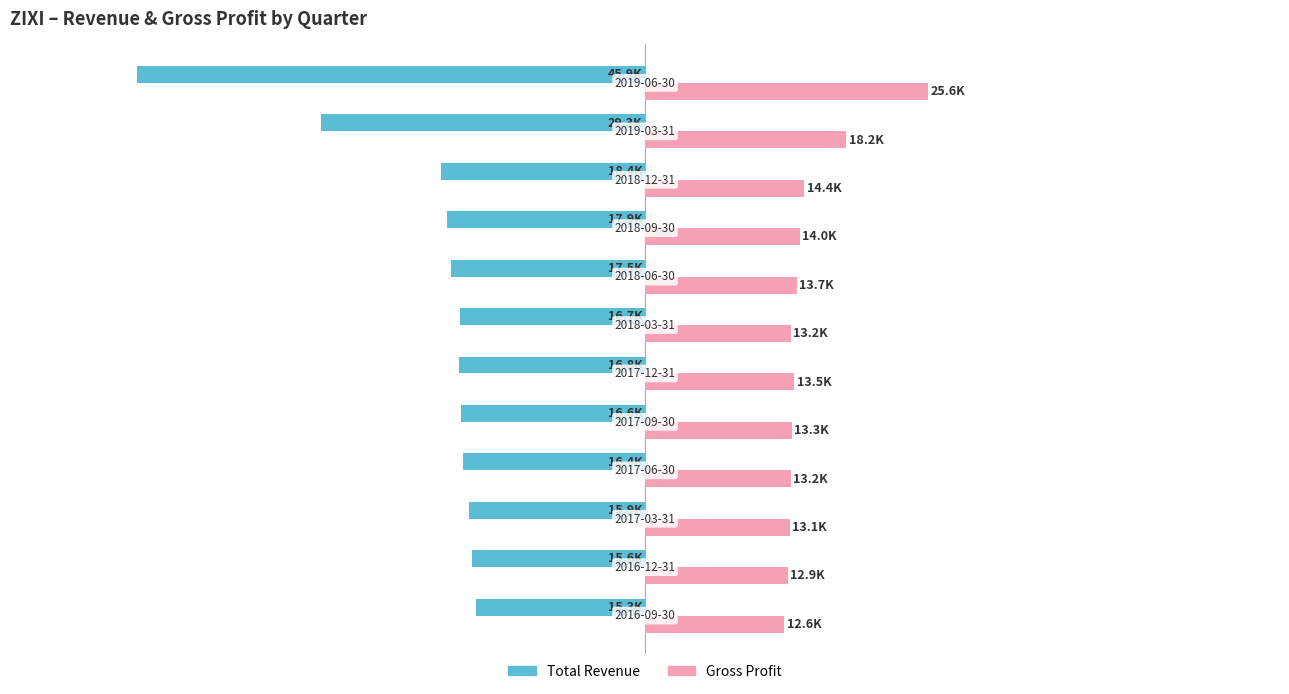

What are all the series names shown in the legend?

Total Revenue, Gross Profit